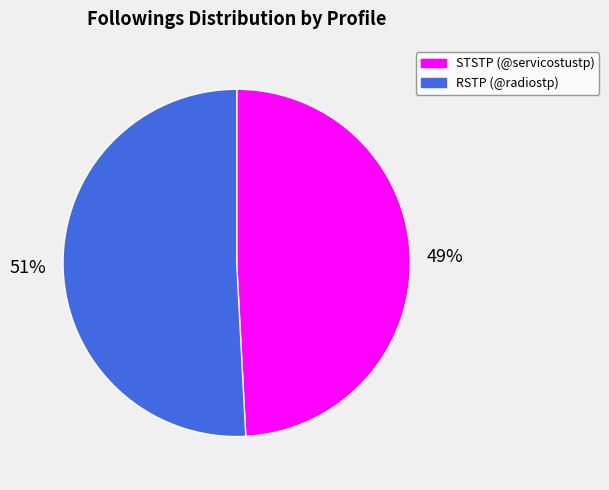

To the nearest percent, what is the average slice percentage?

50%